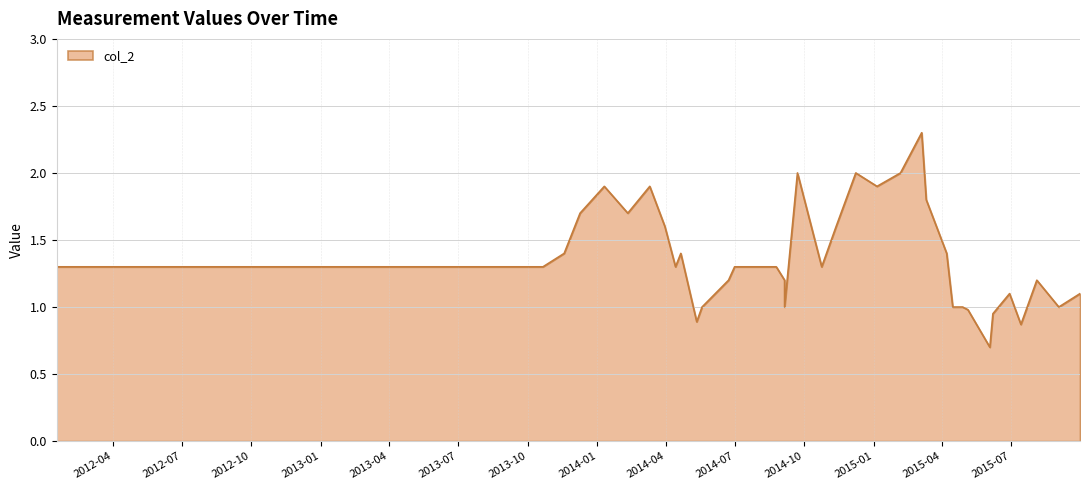

Is it true that the value at 2015-06-07 is 0.9?

True